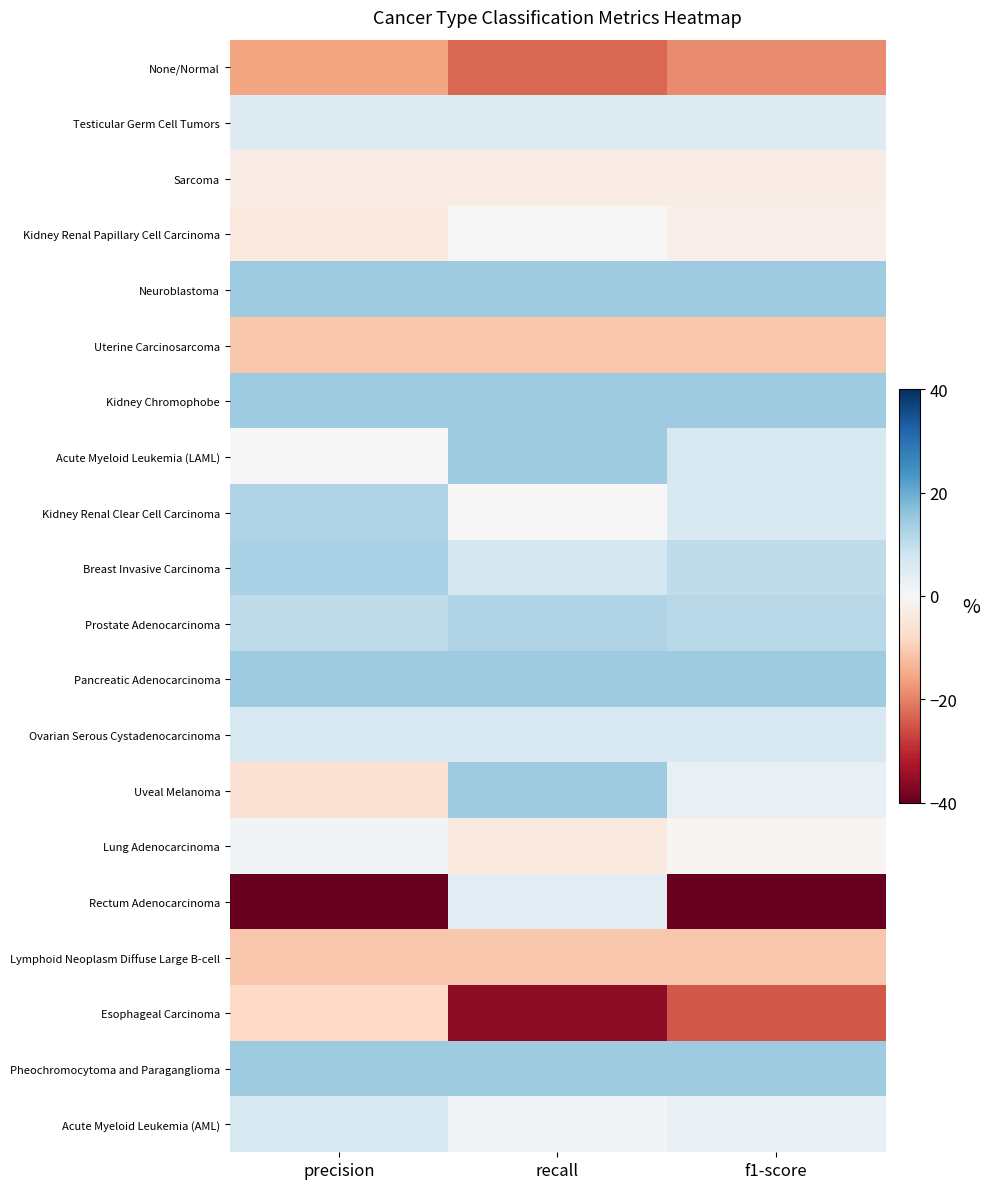

What is the total value across all series at f1-score?

-18.0